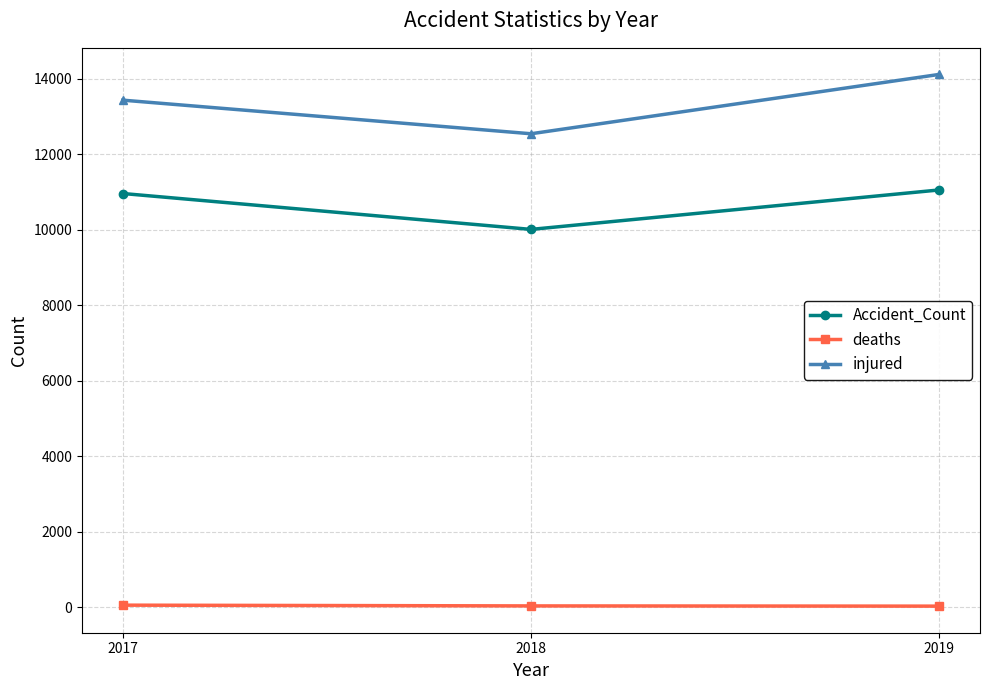

Which series has the largest total across all categories?

injured